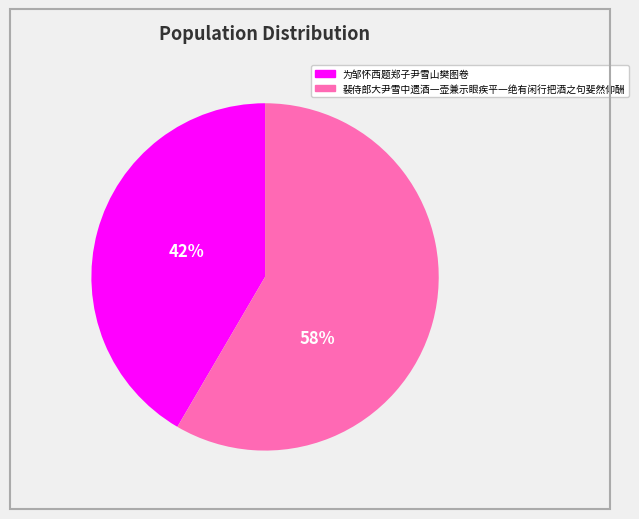

Does 为邹怀西题郑子尹雪山樊图卷 represent more than half of the total?

No